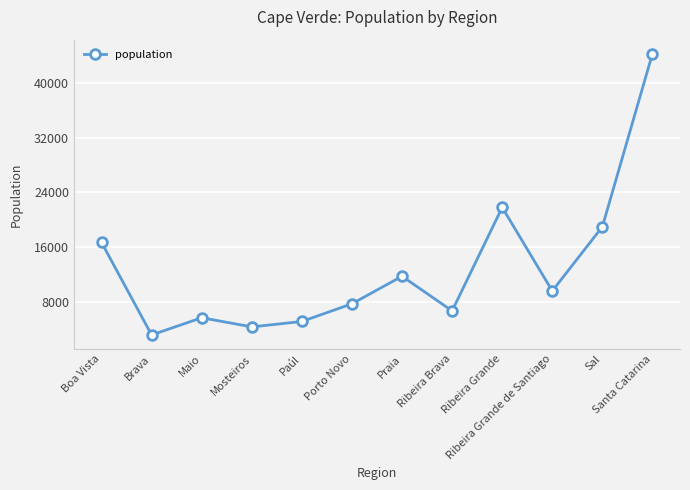

List the labels in order of value, largest first.

Santa Catarina, Ribeira Grande, Sal, Boa Vista, Praia, Ribeira Grande de Santiago, Porto Novo, Ribeira Brava, Maio, Paúl, Mosteiros, Brava